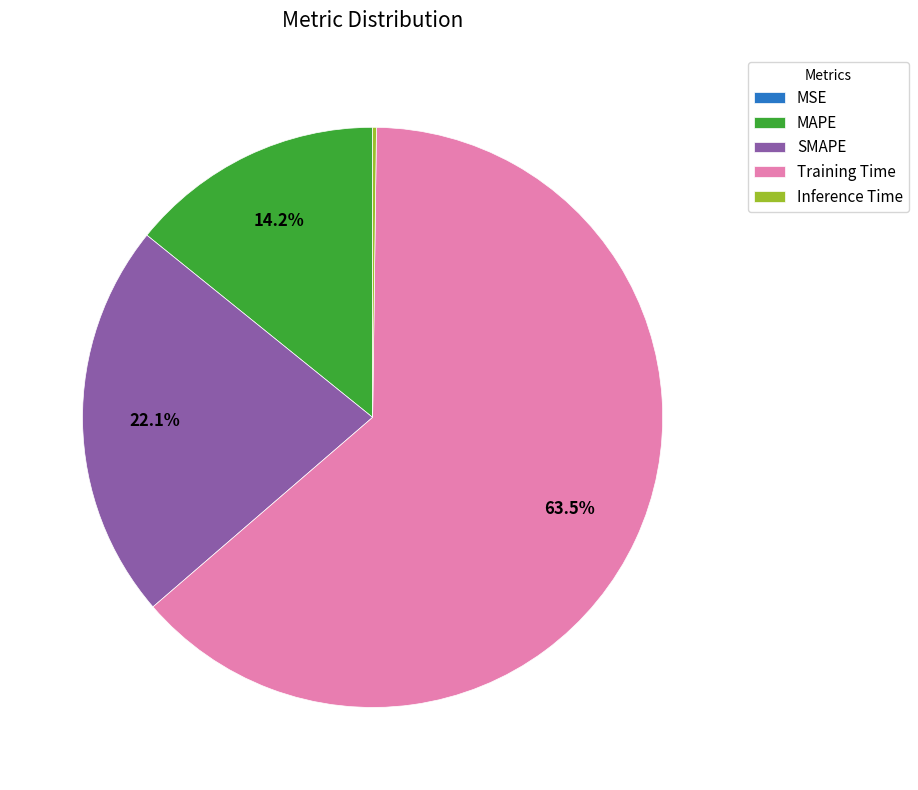

What is the majority slice?

Training Time